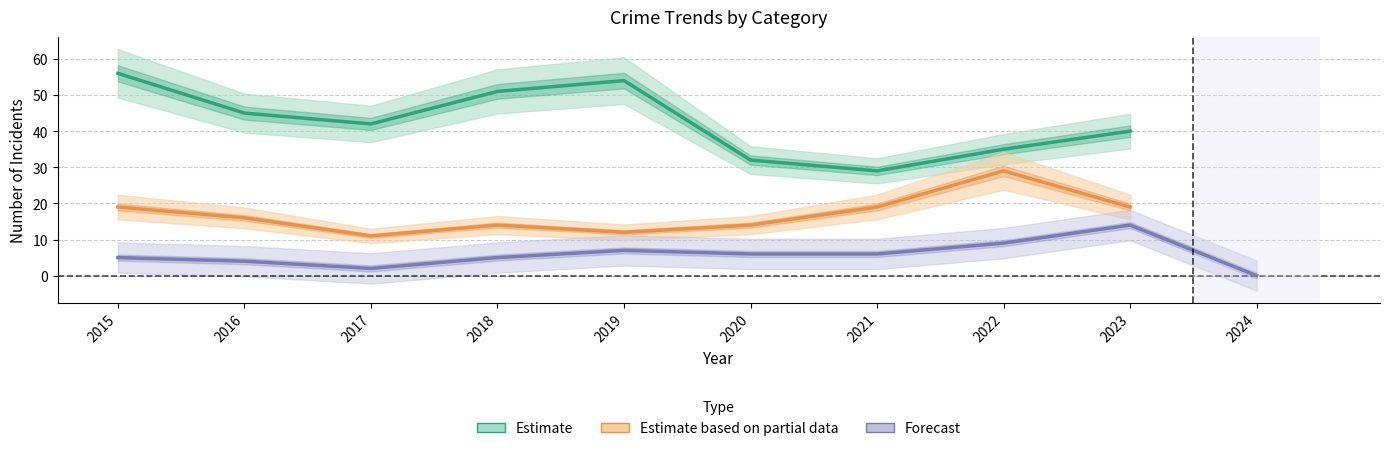

At which label is Theft closest to 42?

2017